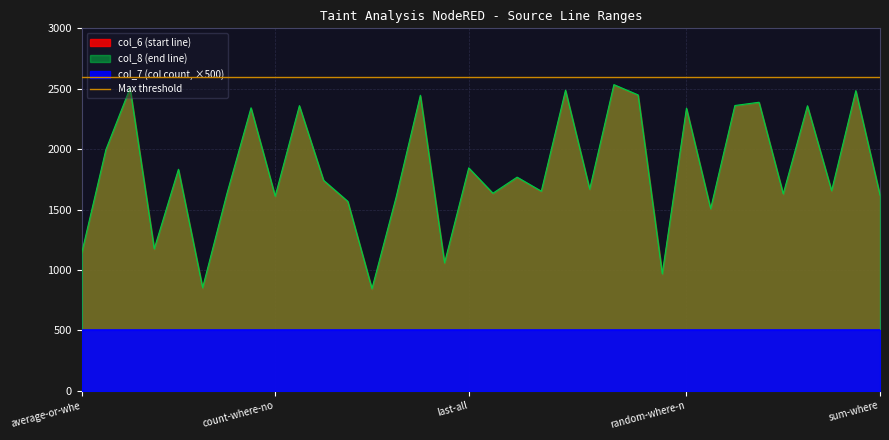

Reading left to right, transcribe all the data shown in this chart.

col_6: 1131	1987	2497	1167	1825	845	1621	2334	1603	2352	1734	1560	837	1596	2438	1051	1837	1627	1760	1644	2480	1661	2526	2441	960	2331	1499	2353	2380	1622	2351	1648	2476	1612
col_8: 1139	1995	2505	1175	1833	853	1629	2342	1611	2360	1742	1568	845	1604	2446	1059	1845	1635	1768	1652	2488	1669	2534	2449	968	2339	1507	2361	2388	1630	2359	1656	2484	1620